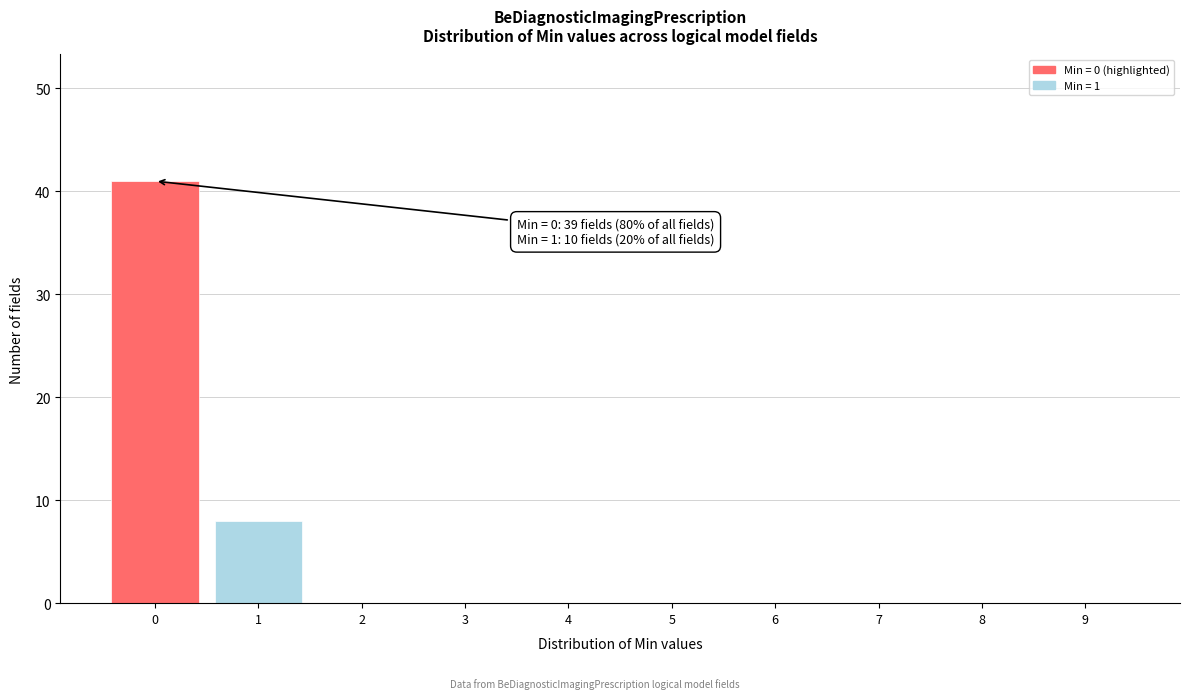

Reading left to right, extract all data points from this chart.

0=41	1=8	2=0	3=0	4=0	5=0	6=0	7=0	8=0	9=0